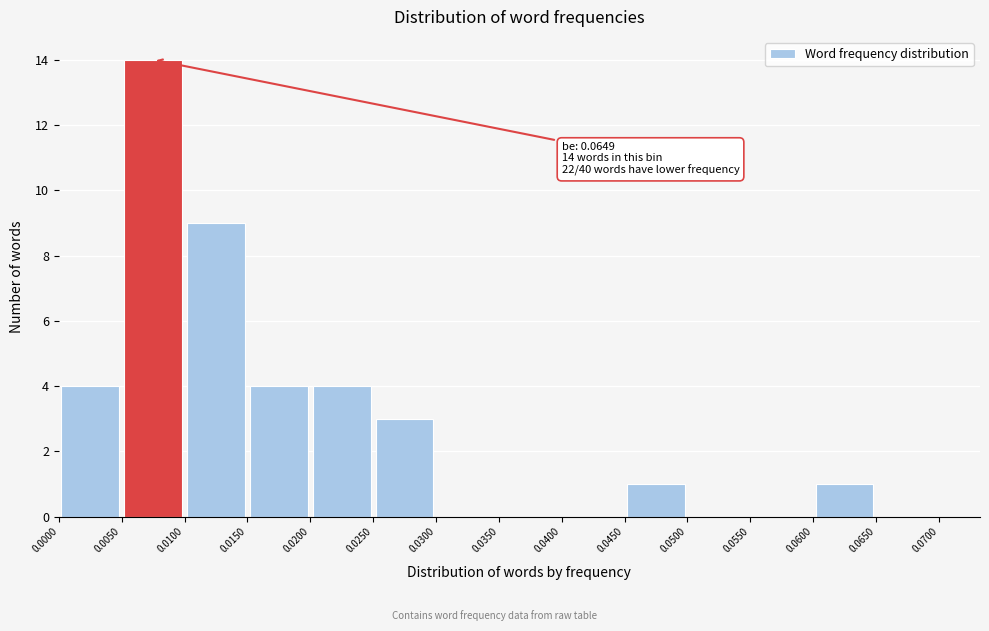

Which range on the x-axis has the tallest bar?

0.0050 to 0.0100